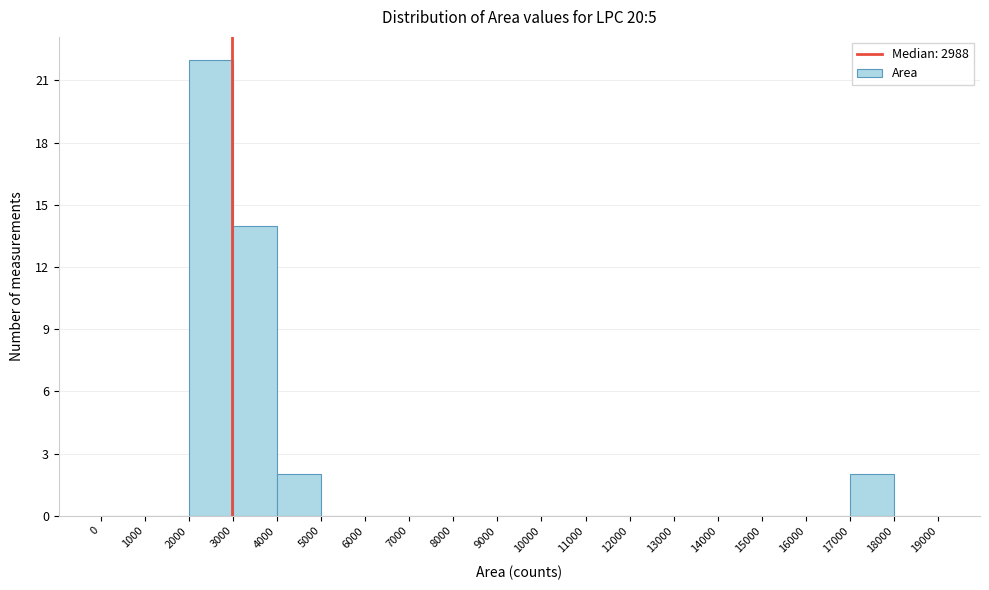

Which range on the x-axis has the tallest bar?

2000 to 3000